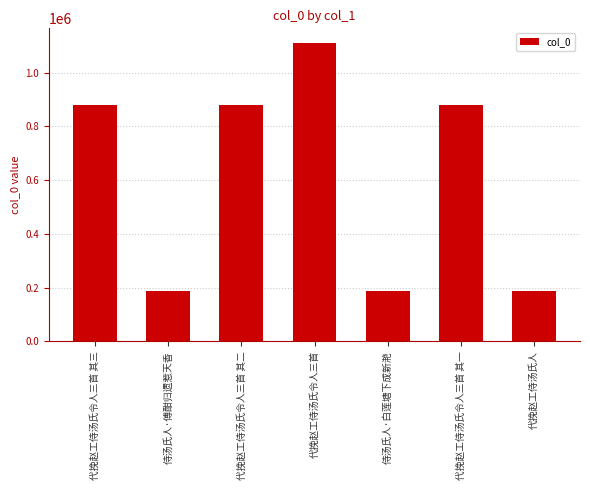

What is the change in value from 侍汤氏人·傅酣归遗惹天香 to 代挽赵工侍汤氏令人三首 其二?

+692124